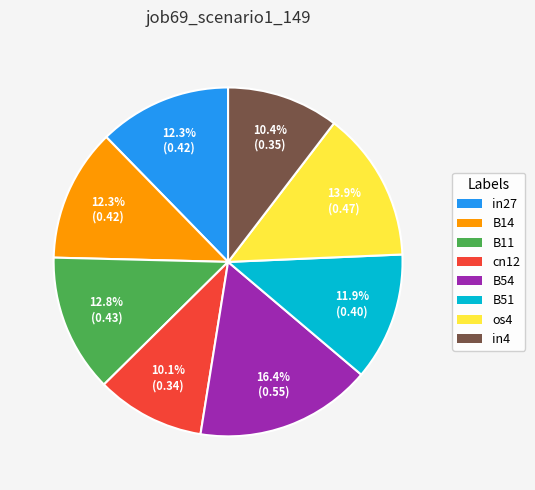

To the nearest percent, what is the difference between the largest and smallest slice percentages?

6%